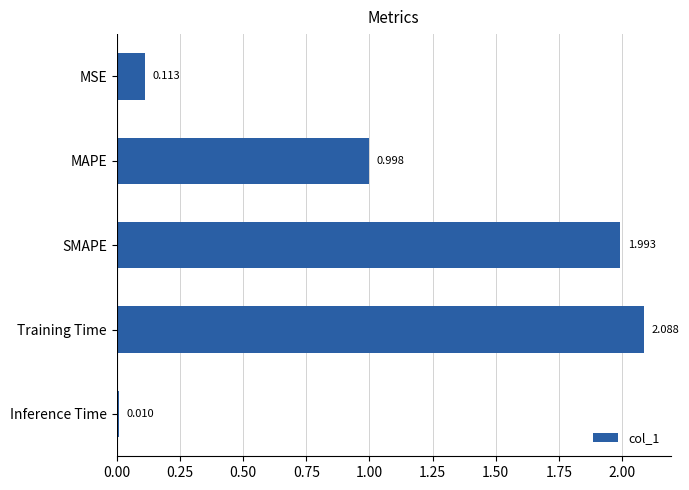

At which label is the value closest to 1?

MAPE